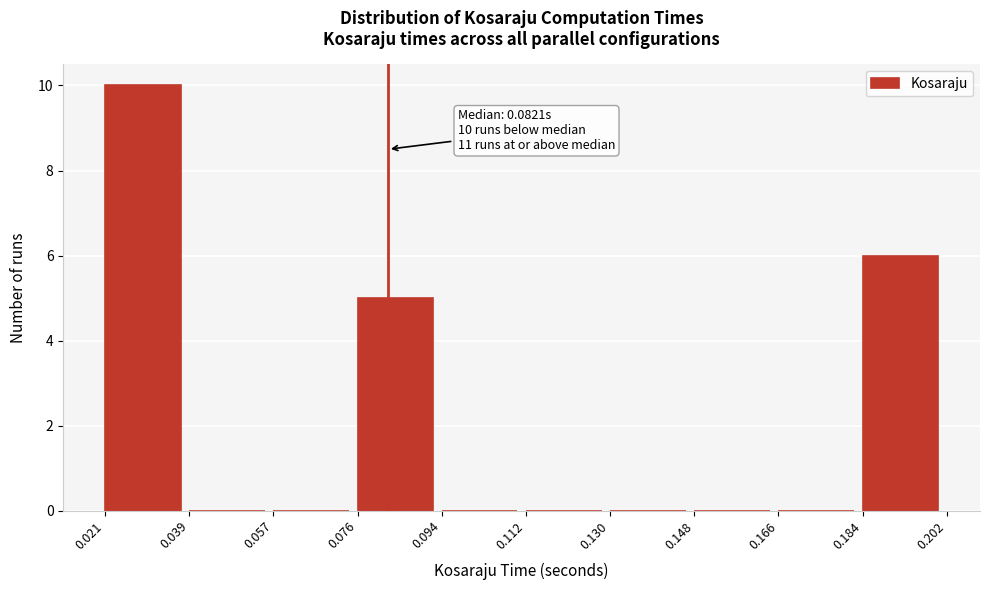

Over which range of the x-axis is the bar tallest?

0.021 to 0.039